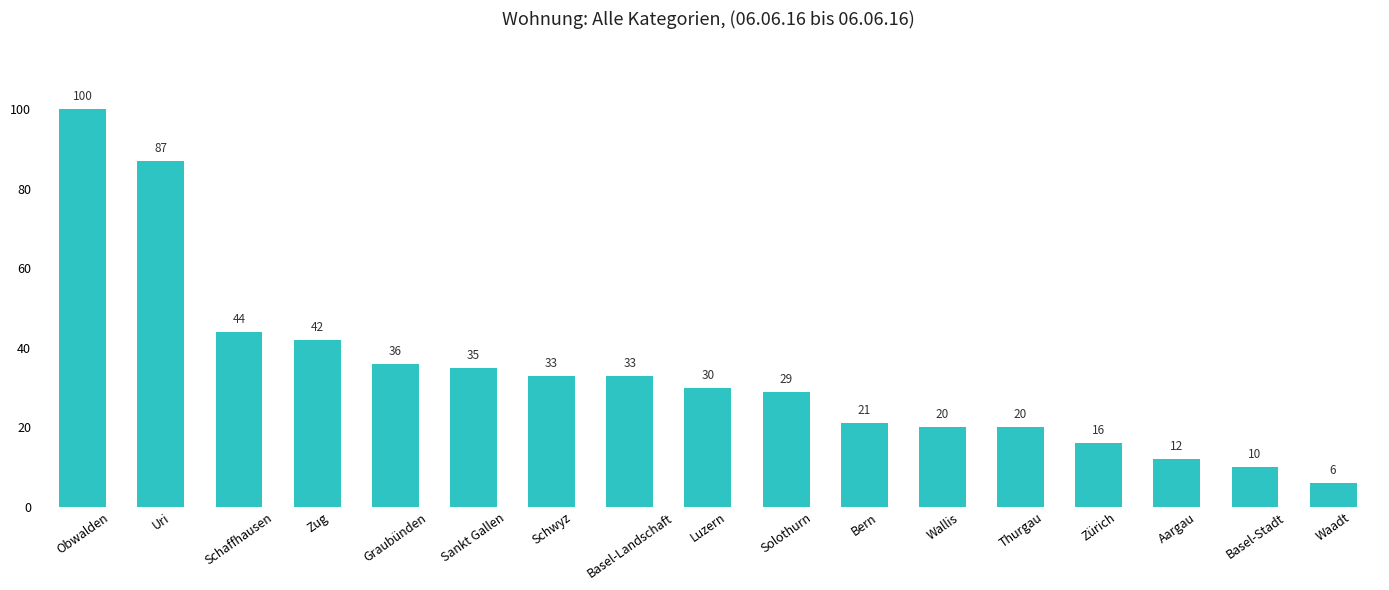

What is the difference between the maximum and minimum values?

94